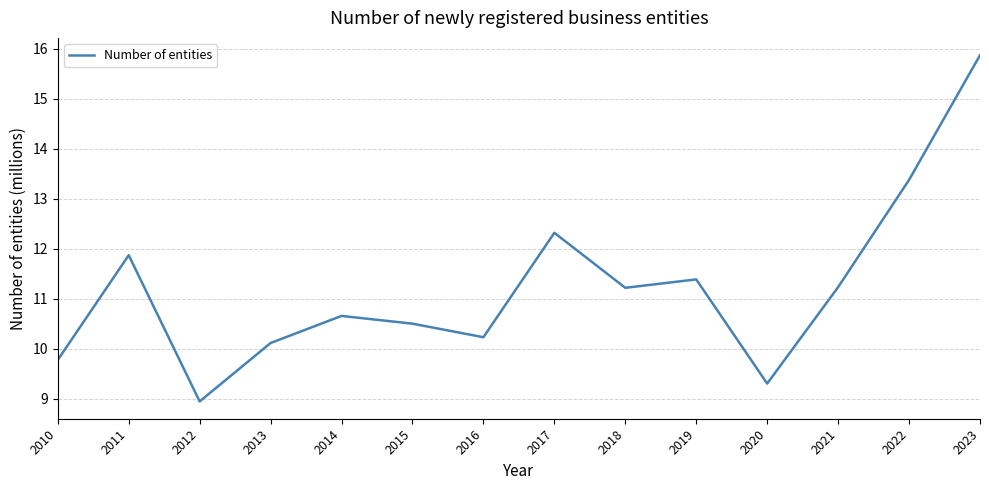

Is this an area chart (filled region under the line)?

No